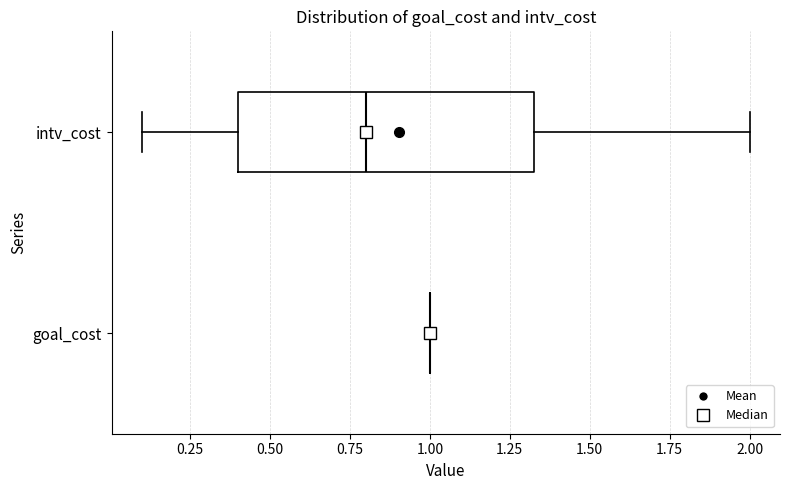

Reading bottom to top, read every box against the x-axis: the position of its median line, the range the box covers, and the ends of its whiskers. The values are not printed on the chart, so give them approximately, as read against the axis.

goal_cost: box collapsed to a line at 1.00, whiskers 1.00 to 1.00
intv_cost: median 0.80, box 0.40 to 1.35, whiskers 0.10 to 2.00